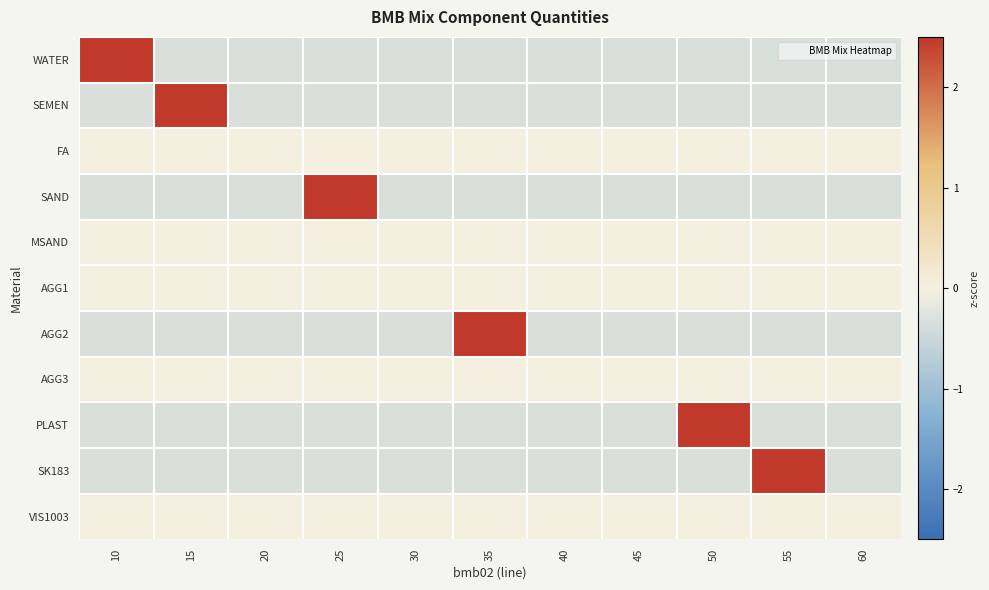

At which category is the sum across all series the highest?

35